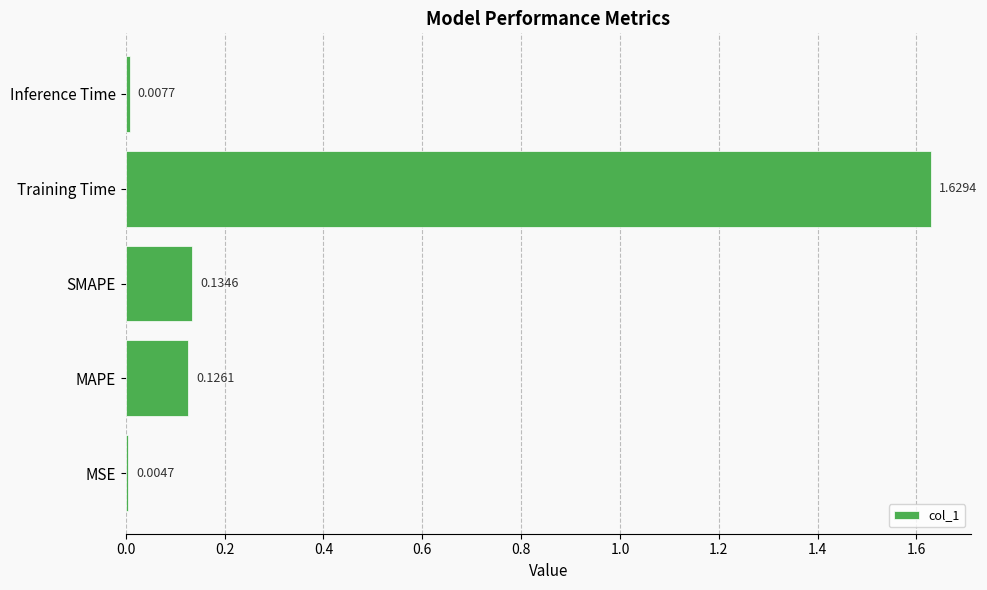

What is the sum of all values?

1.9